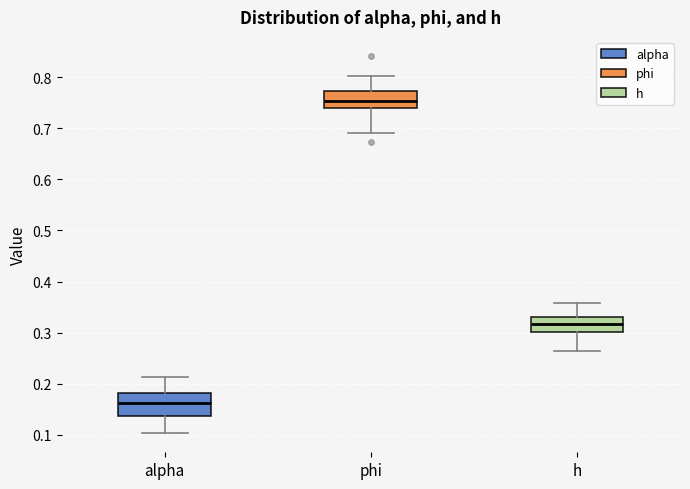

Reading left to right, read every box against the y-axis: the position of its median line, the range the box covers, and the ends of its whiskers. The values are not printed on the chart, so give them approximately, as read against the axis.

alpha: median 0.16, box 0.14 to 0.18, whiskers 0.10 to 0.21
phi: median 0.75, box 0.74 to 0.77, whiskers 0.69 to 0.80
h: median 0.32, box 0.30 to 0.33, whiskers 0.26 to 0.36